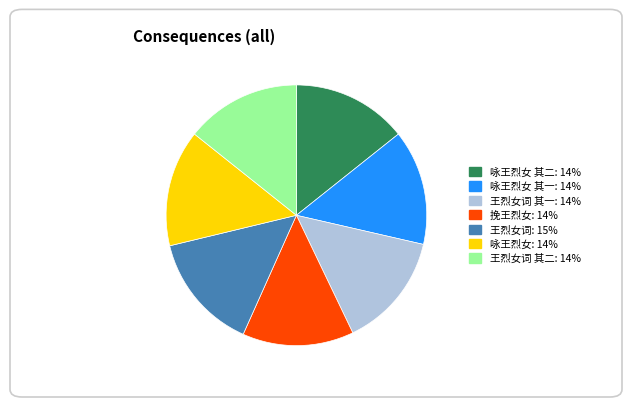

Is there a majority slice in this chart?

No